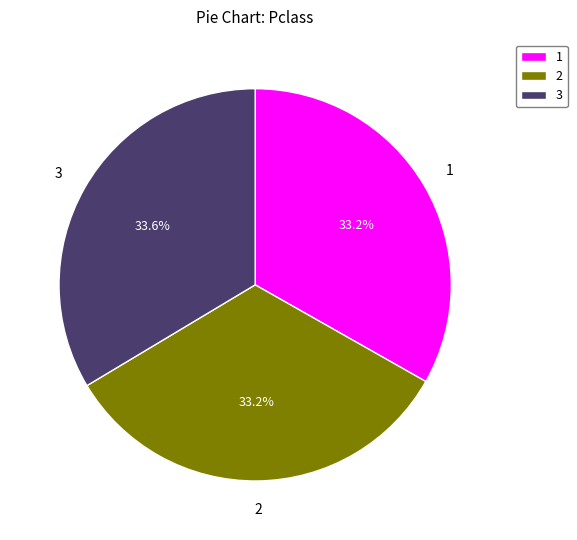

Do 2 and 1 together represent more than half of the pie?

Yes